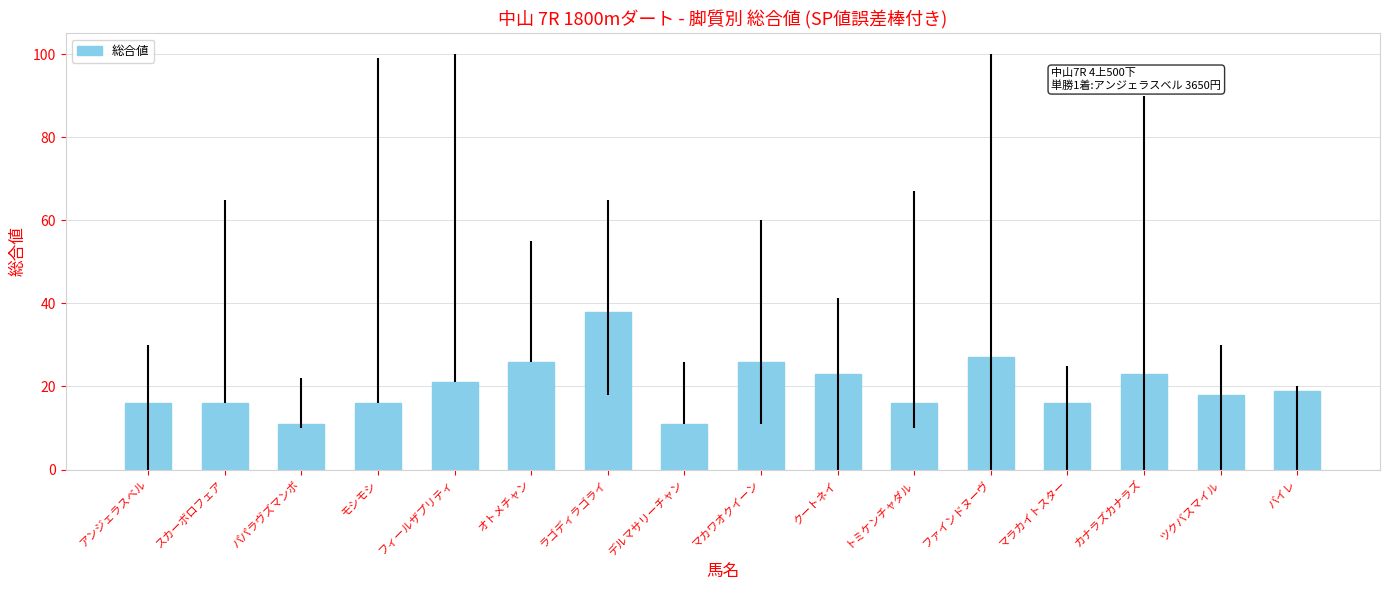

What is the smallest value displayed?

11